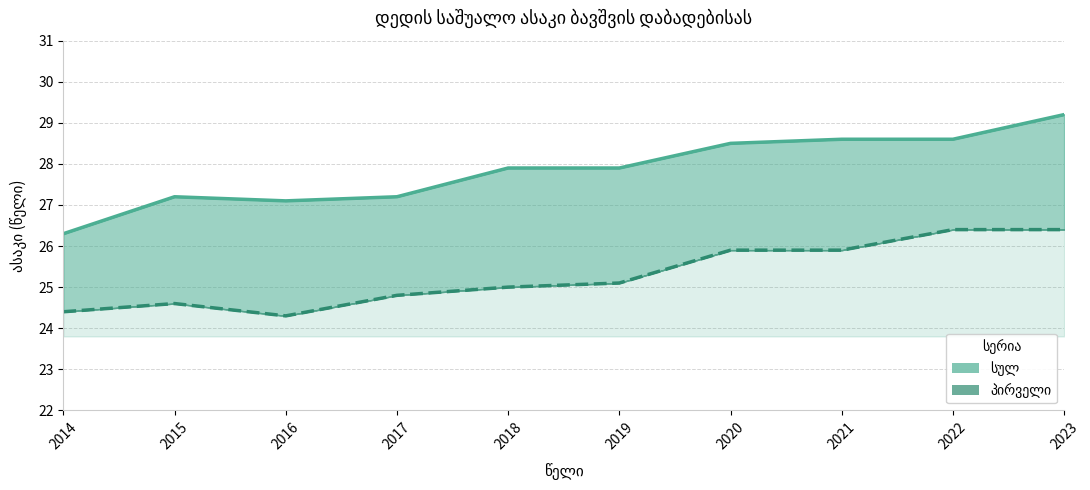

In სულ, how many points are lower than both neighbors (excluding endpoints)?

1